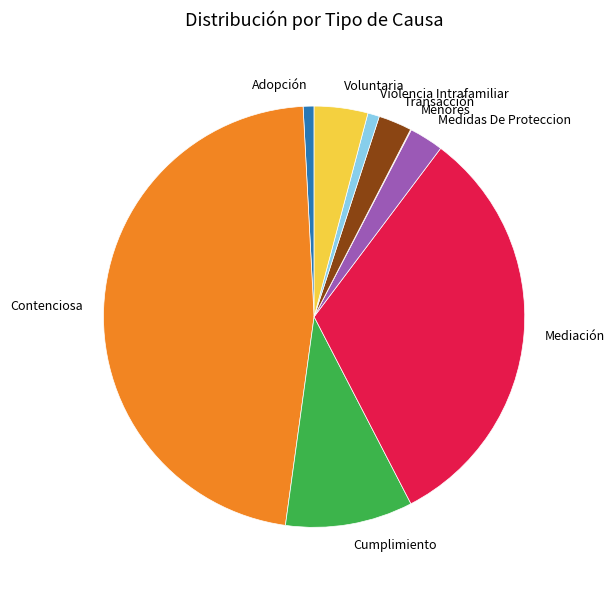

Is it true that Medidas De Proteccion is 3% of the pie?

True